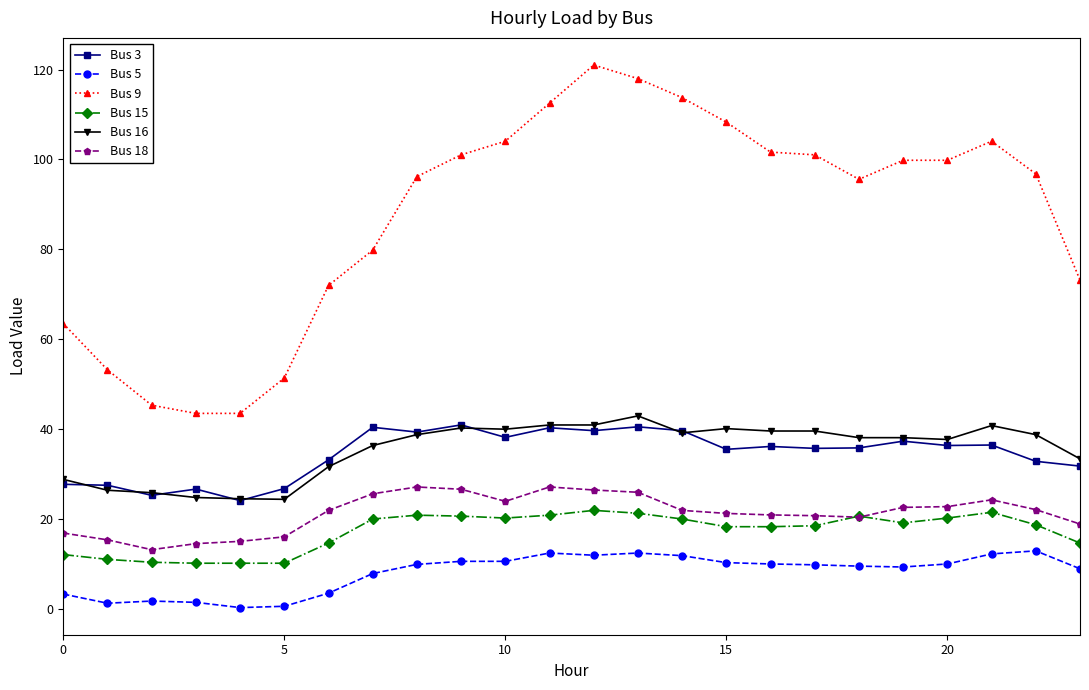

At how many categories does at least one series exceed 70?

18